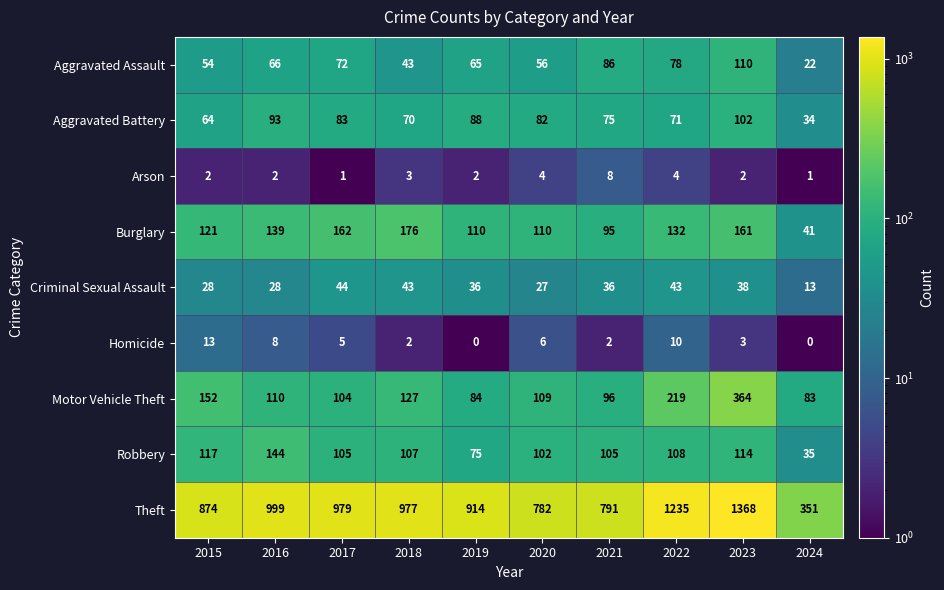

What is the minimum value shown in the chart?

0